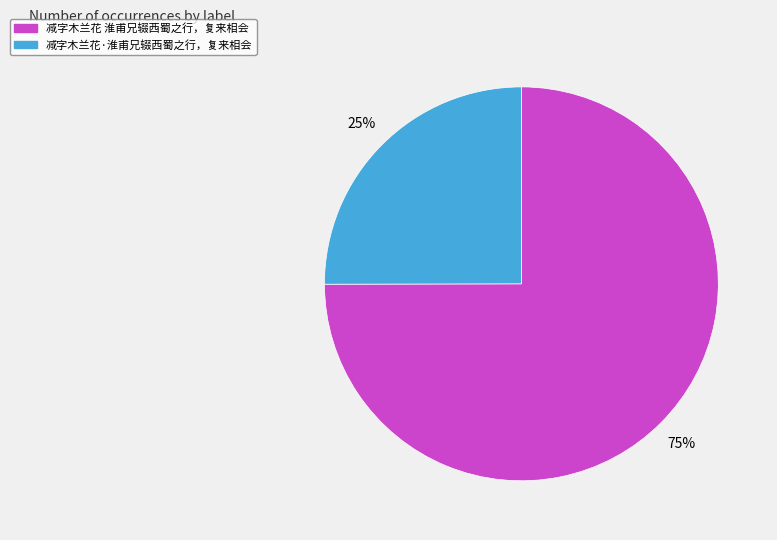

What is the ratio of the value at 减字木兰花·淮甫兄辍西蜀之行，复来相会 to the value at 减字木兰花 淮甫兄辍西蜀之行，复来相会?

0.3